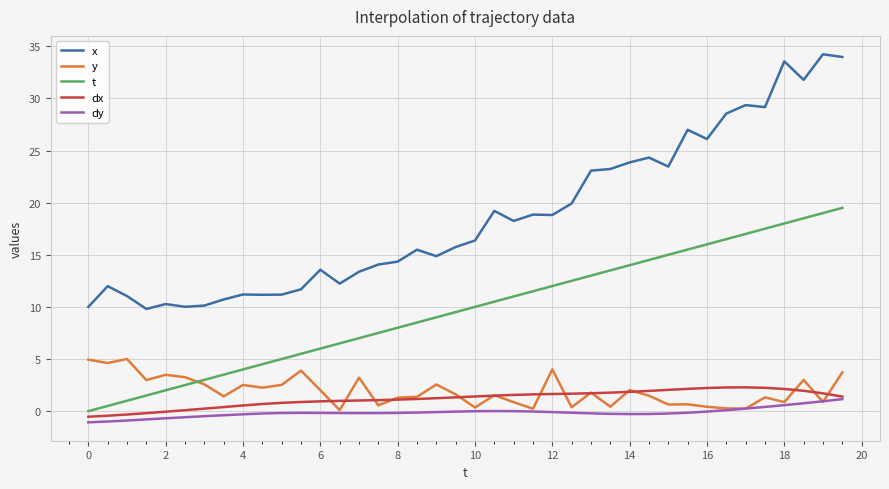

Which series has the widest spread of values?

x